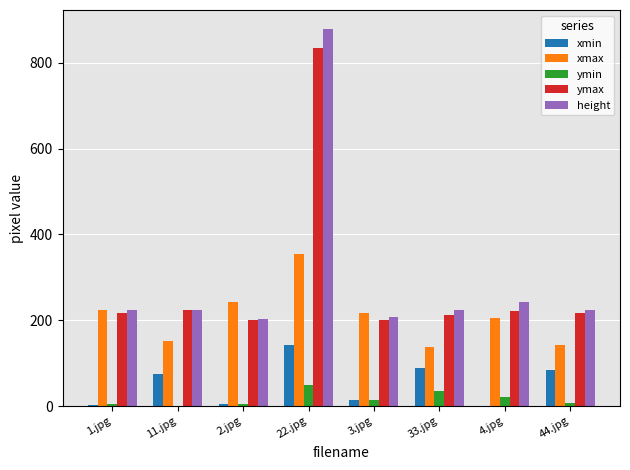

The value of xmax at 3.jpg is 216. True or false?

True